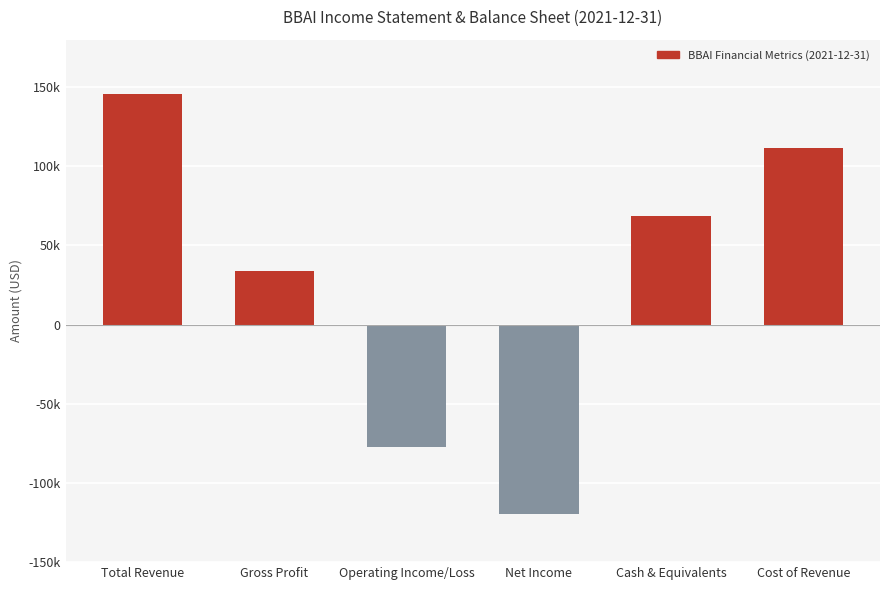

Read the value at Total Revenue.

145600